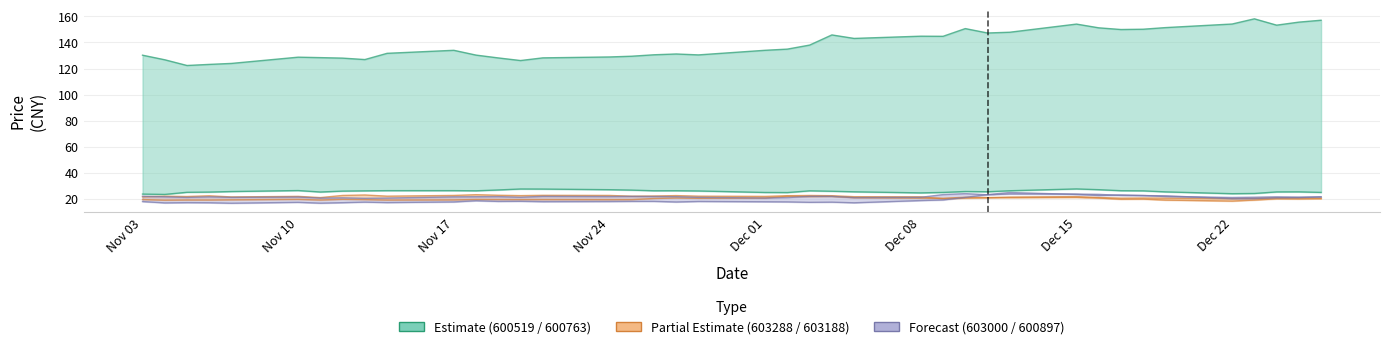

What is the highest value of the 600897.SH series?

25.0